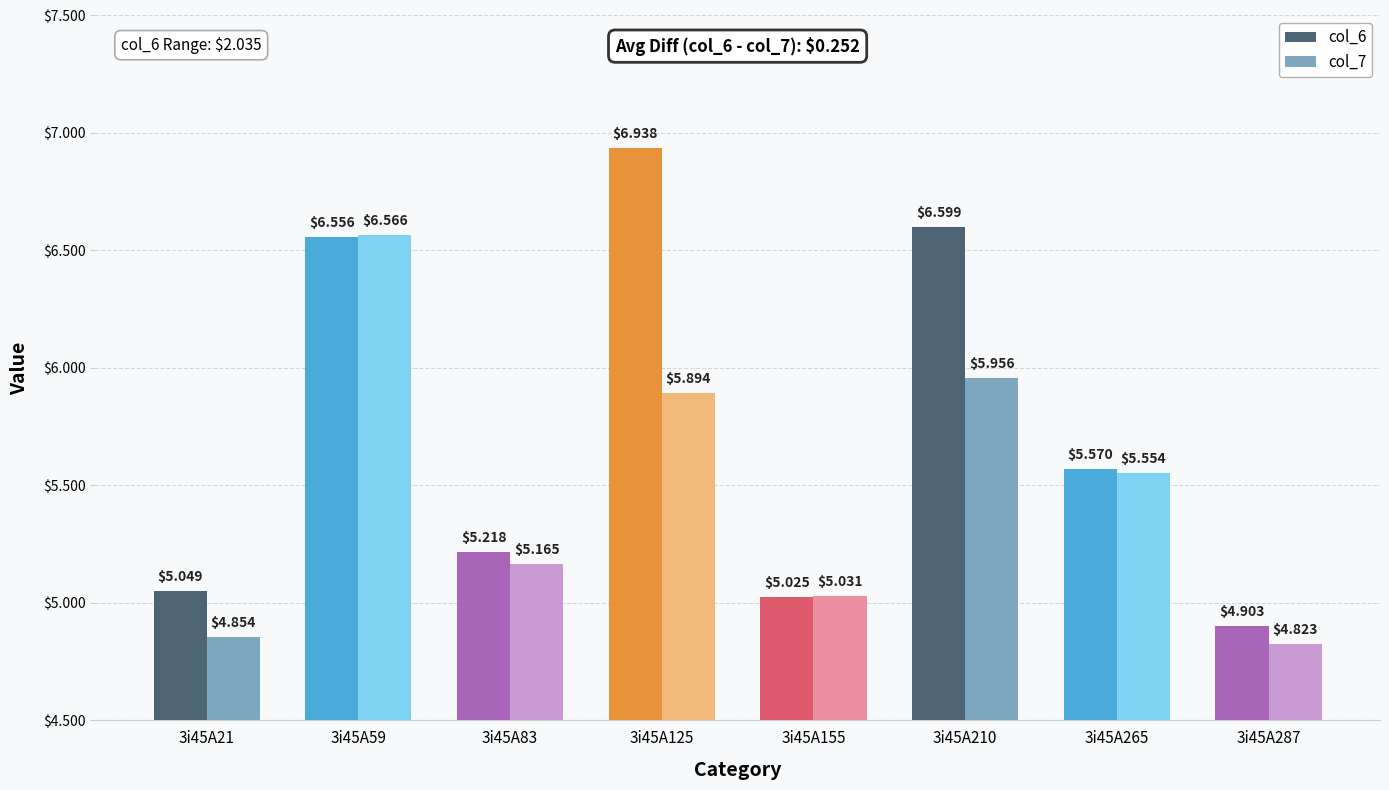

How many groups of bars are there?

8